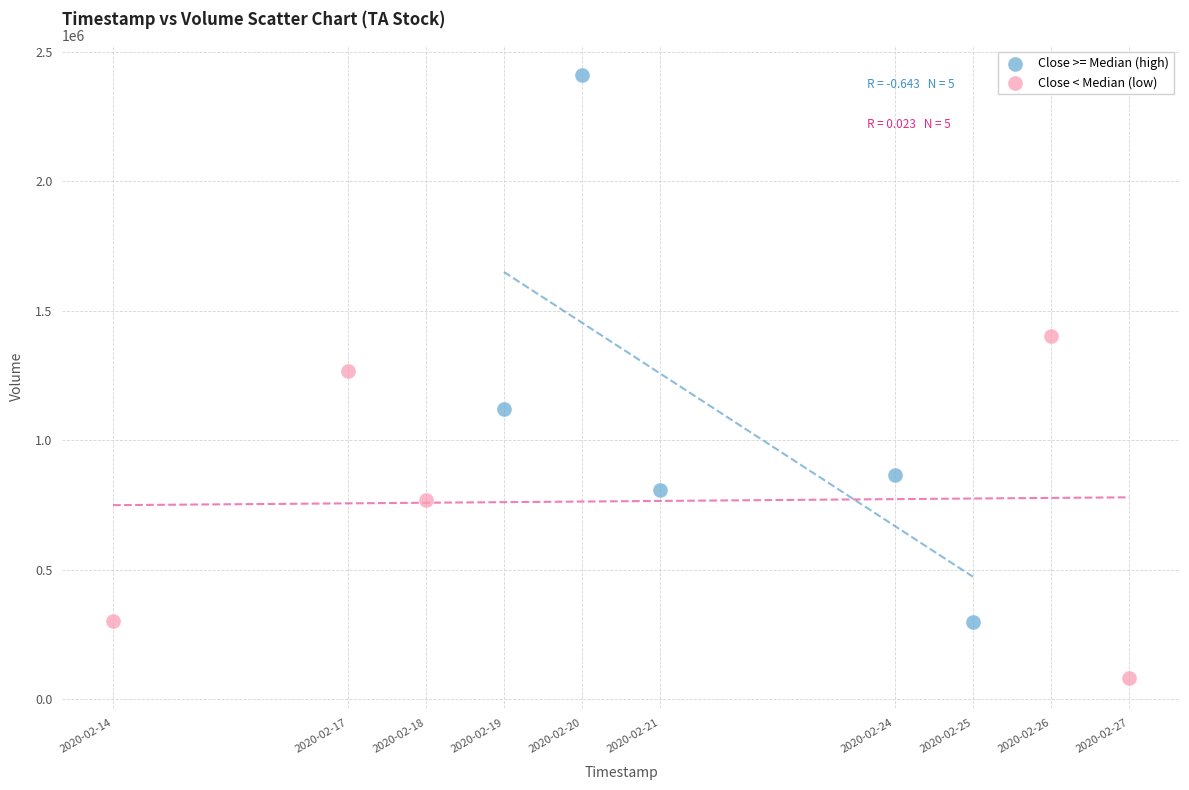

Which series contains the lowest Y value?

Close < Median (low)